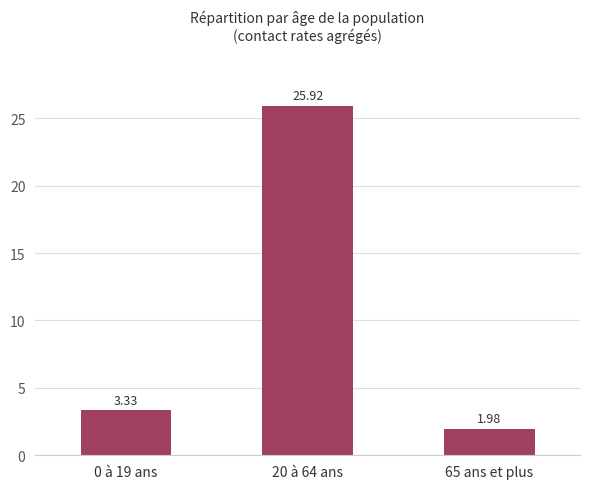

List the labels in order of value, smallest first.

65 ans et plus, 0 à 19 ans, 20 à 64 ans